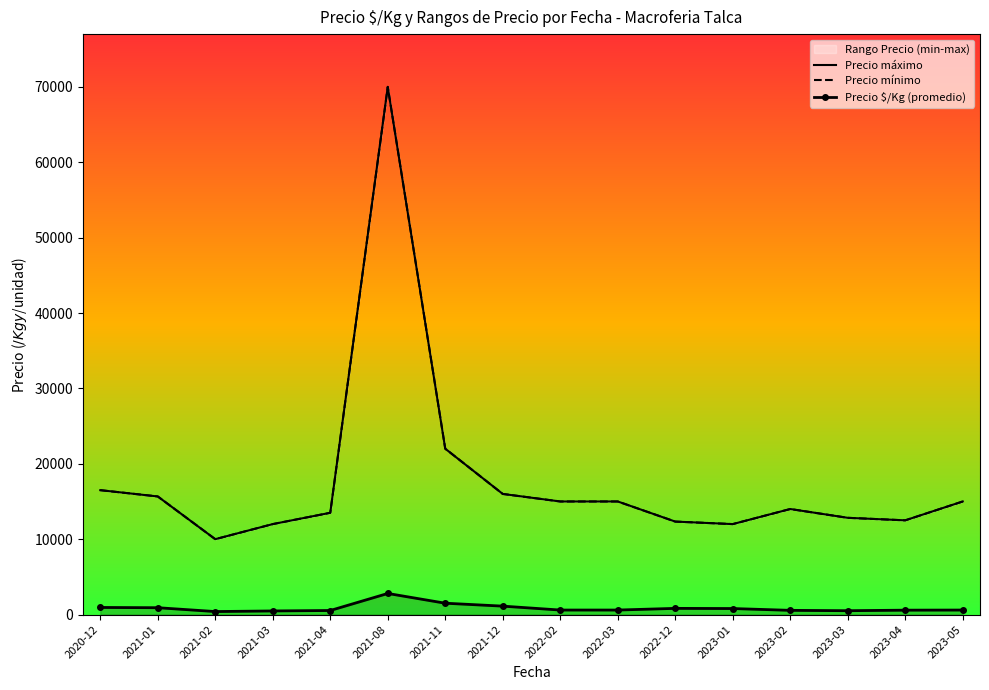

How many distinct data groups are displayed?

3